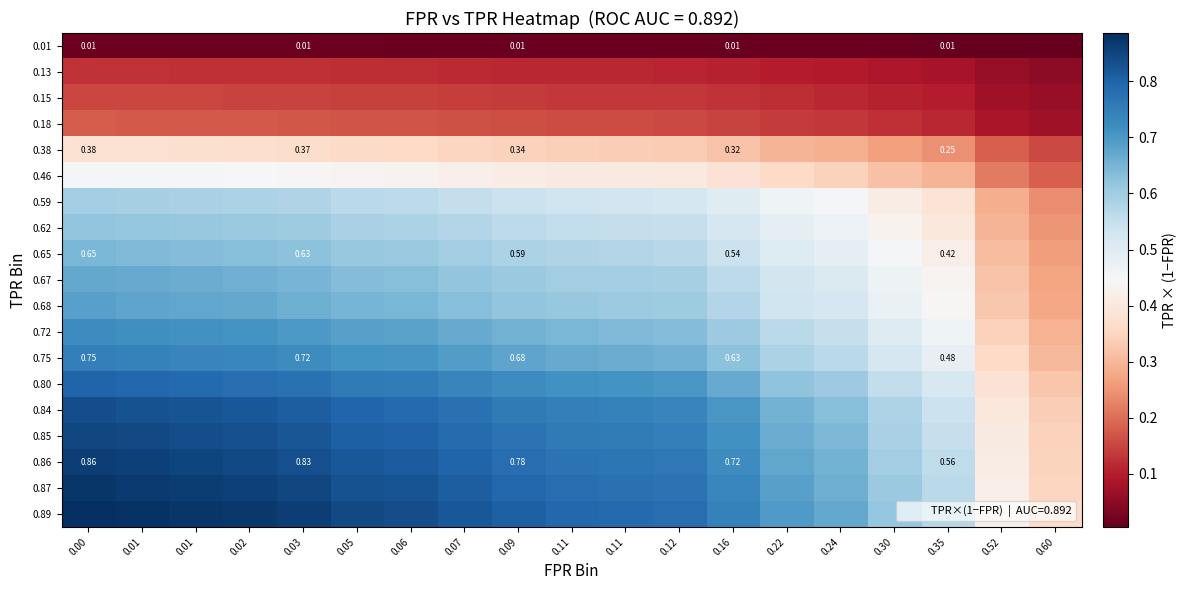

Which has a higher value, 0.24 or 0.11?

0.11